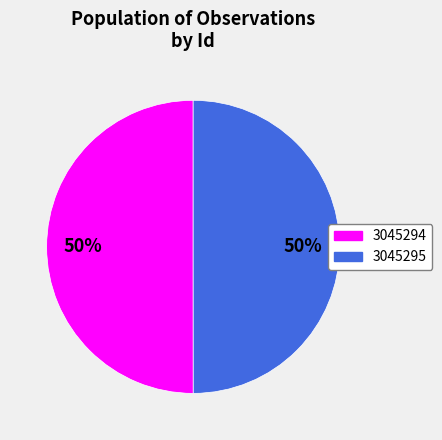

Is it true that 3045294 is 50% of the pie?

True